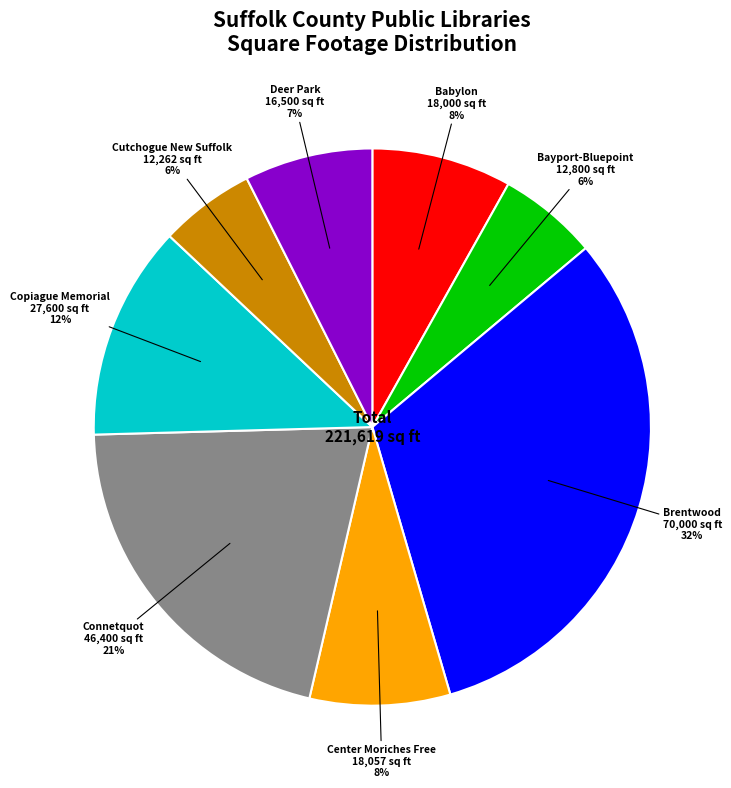

To the nearest percent, what is the difference between the largest and smallest slice percentages?

26%